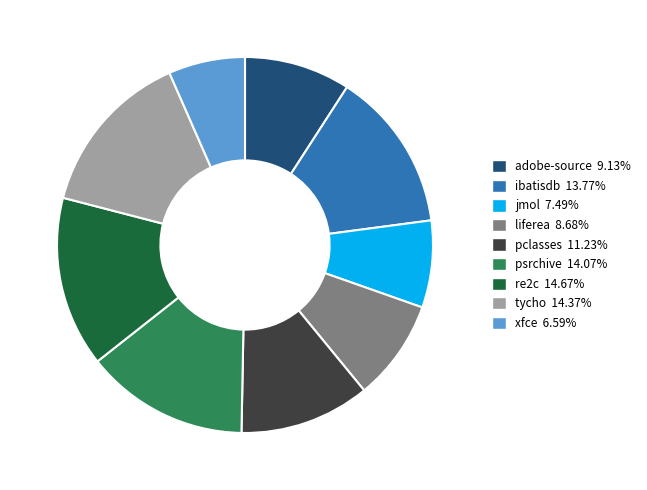

How many slices are in this pie chart?

9